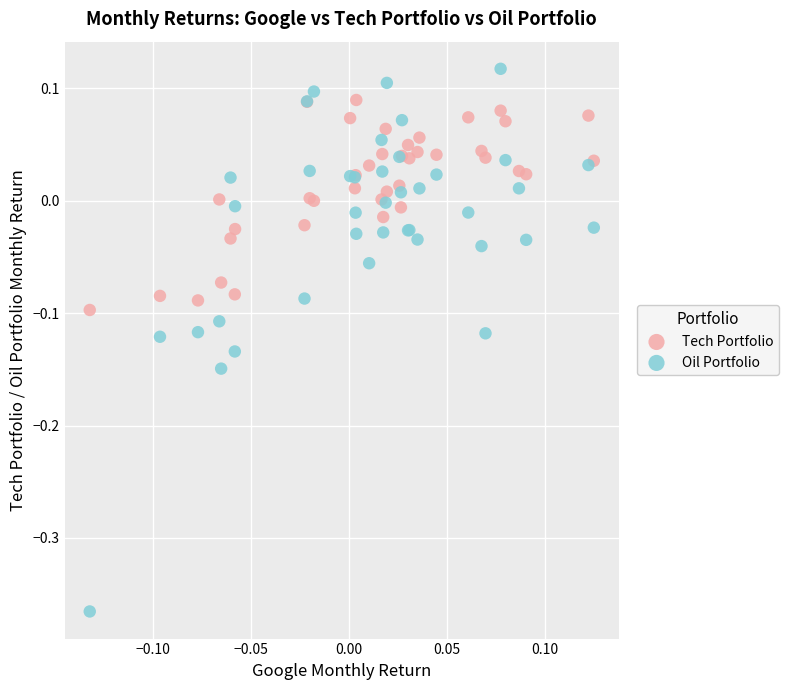

Which series has the largest Y range (max minus min)?

Oil Portfolio